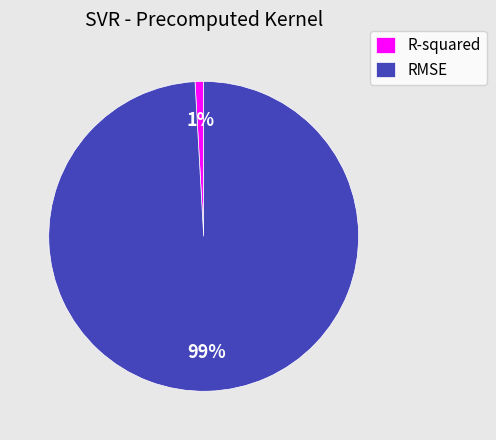

Rank the categories by value from lowest to highest.

R-squared, RMSE